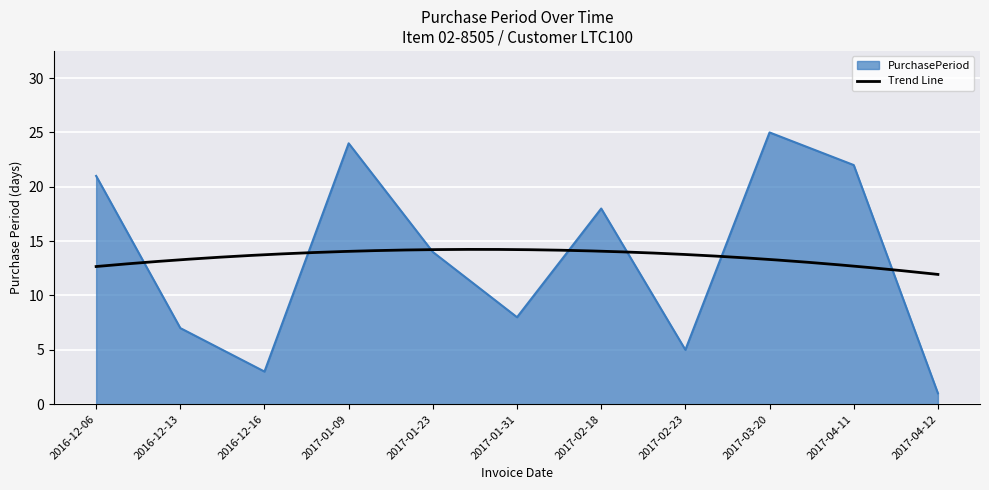

What is the label of the 5th point from the left?

2017-01-23